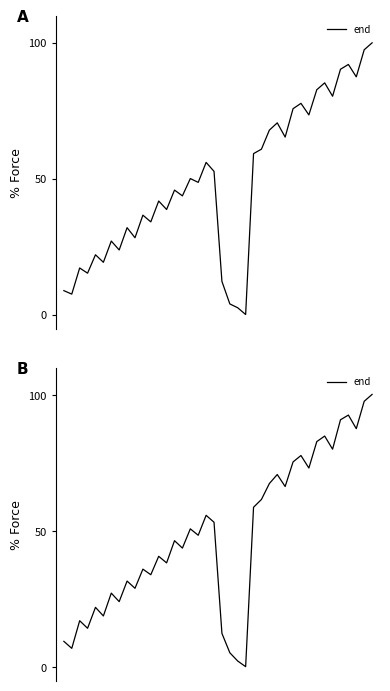

Where is the data nearest to the value 50?

16